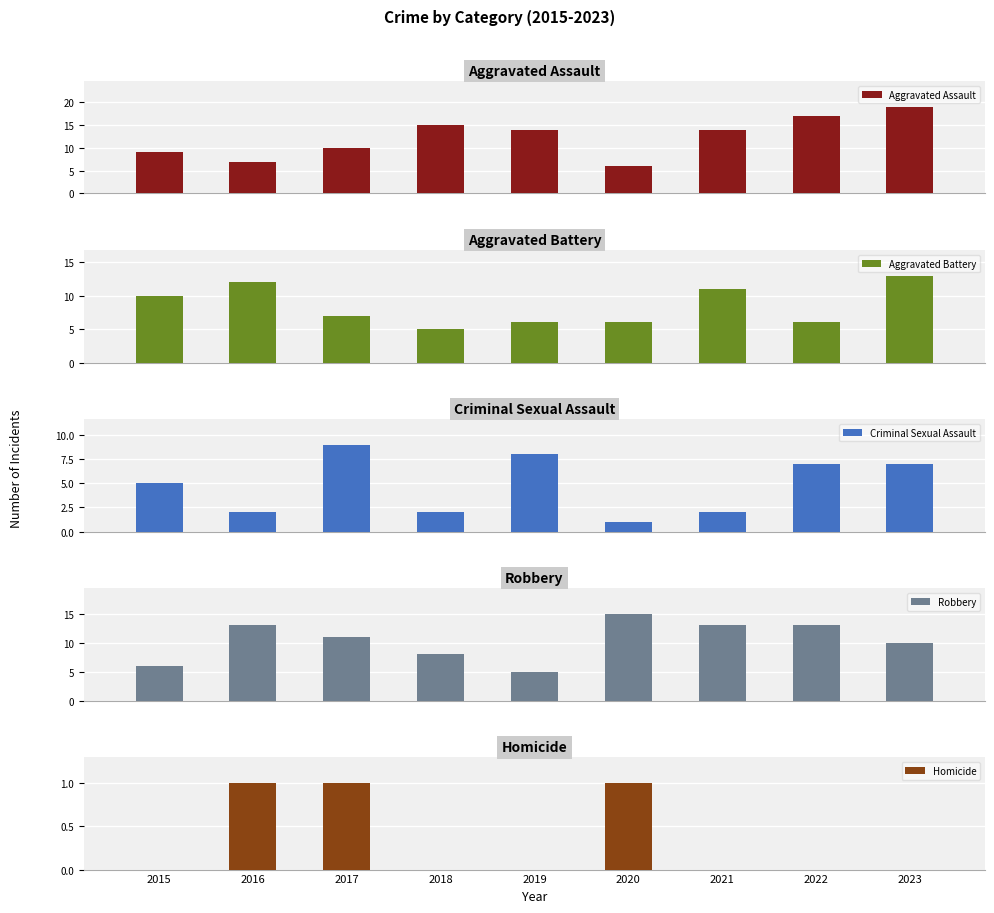

Is the value of Homicide at 2017 greater than the value of Criminal Sexual Assault at 2023?

No